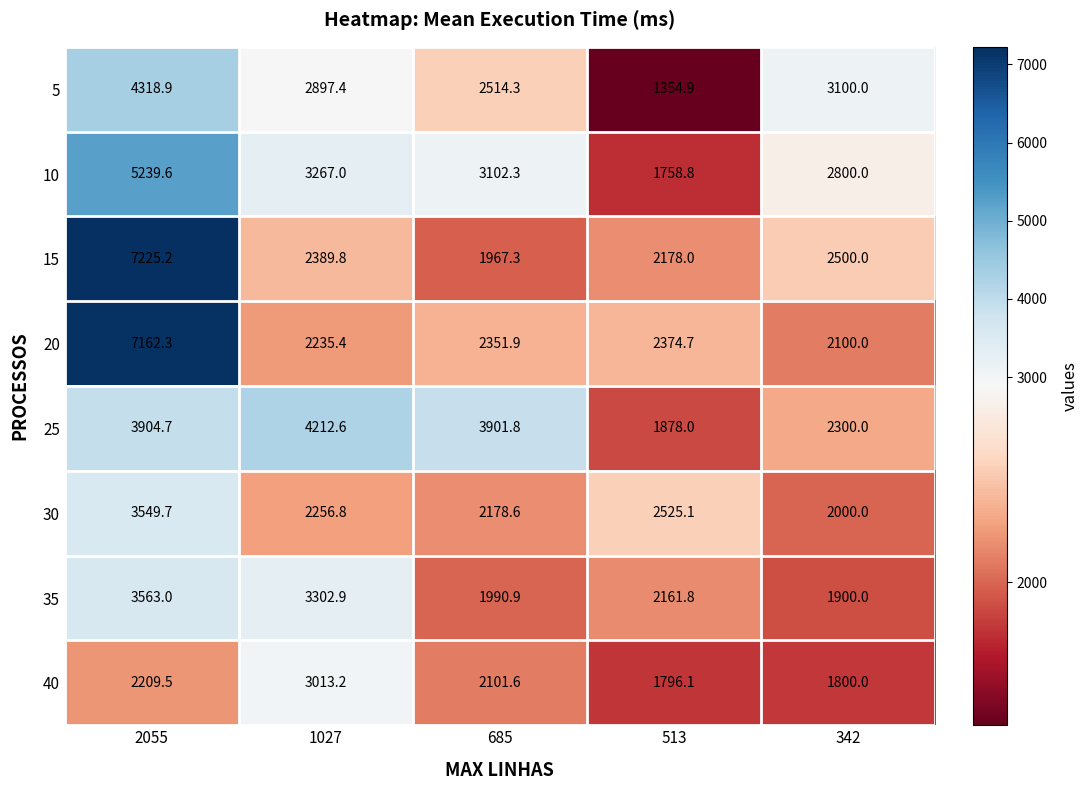

What is the difference between the maximum and minimum values in the 25 series?

2334.6